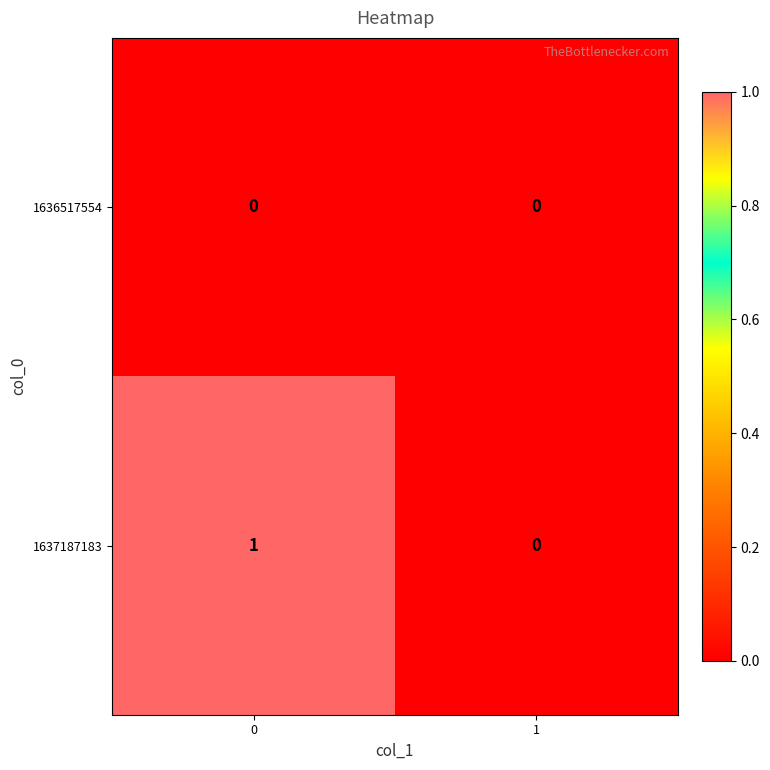

The value of 1637187183 at 1 is 1. True or false?

False